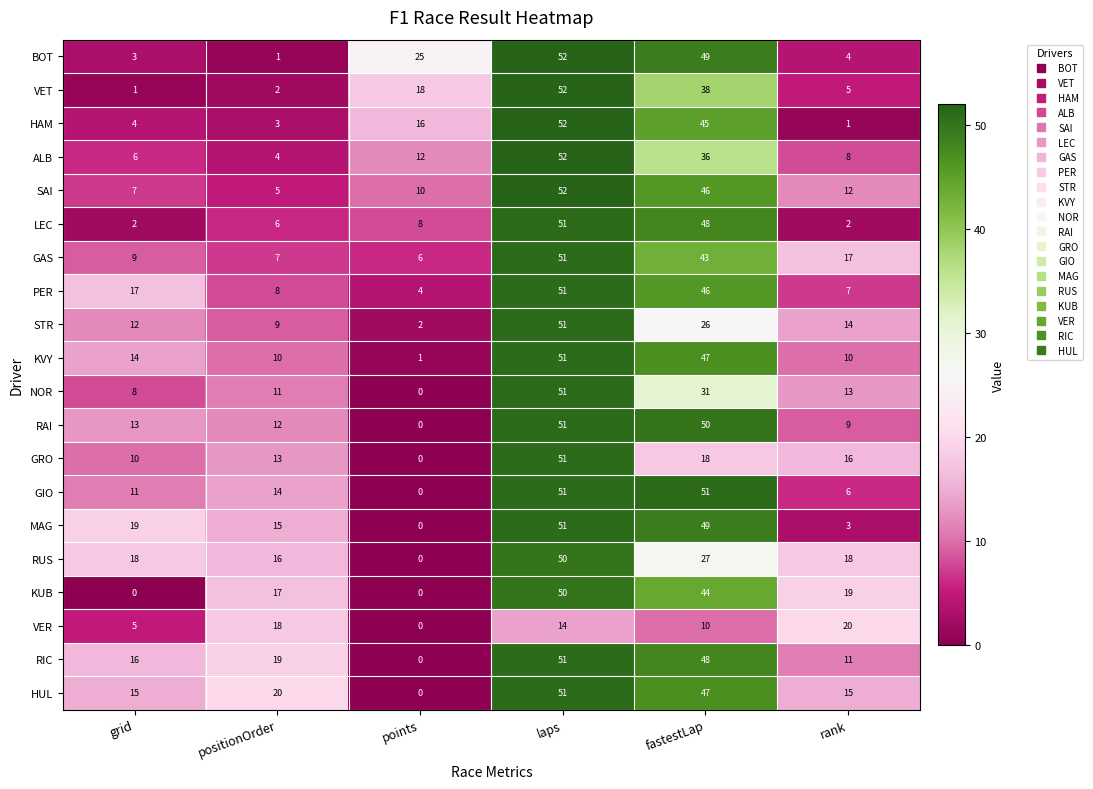

What is the spread (max minus min) of values at positionOrder?

19